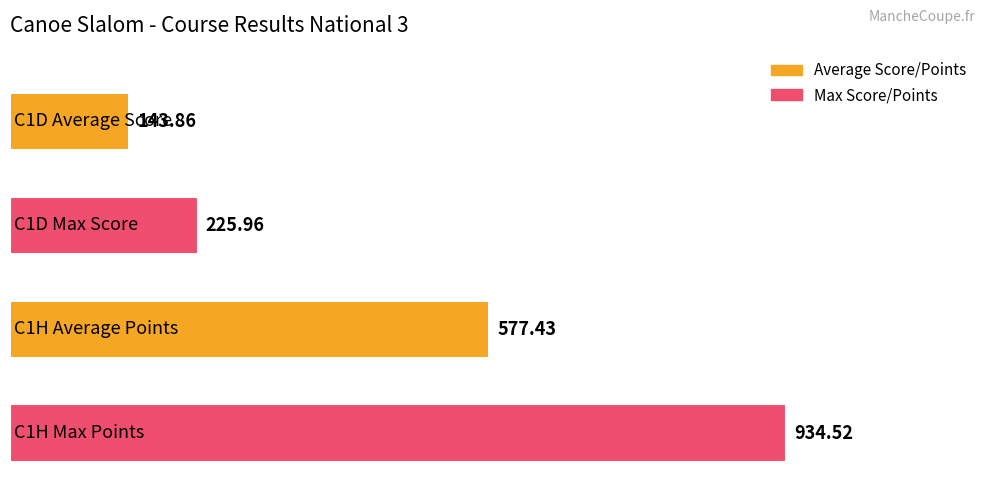

What is the difference between the maximum and minimum values?

790.7